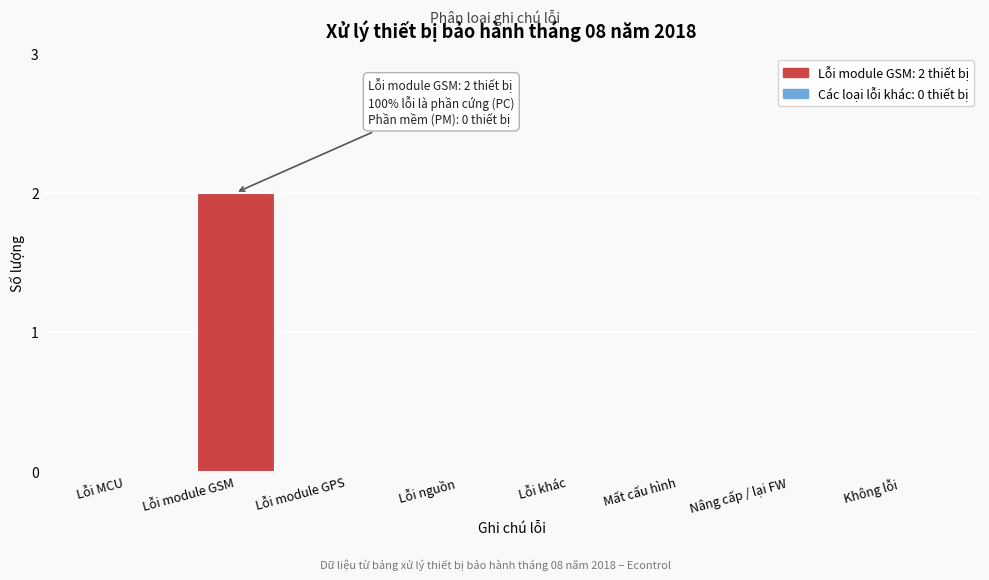

Reading left to right, what are all the values shown in this chart?

Lỗi MCU=0	Lỗi module GSM=2	Lỗi module GPS=0	Lỗi nguồn=0	Lỗi khác=0	Mất cấu hình=0	Nâng cấp / lại FW=0	Không lỗi=0